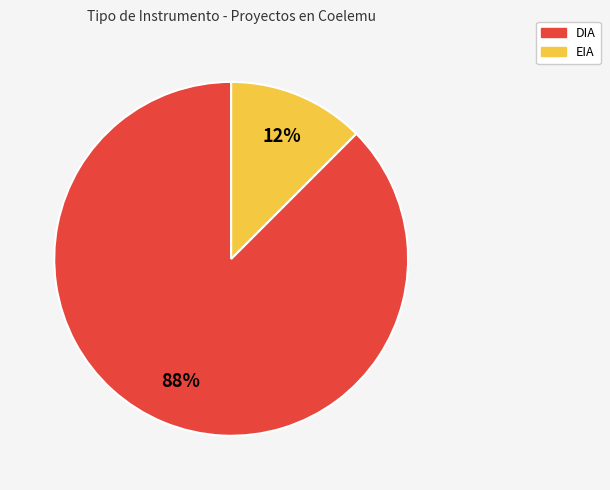

Which category has the smallest portion of the pie?

EIA